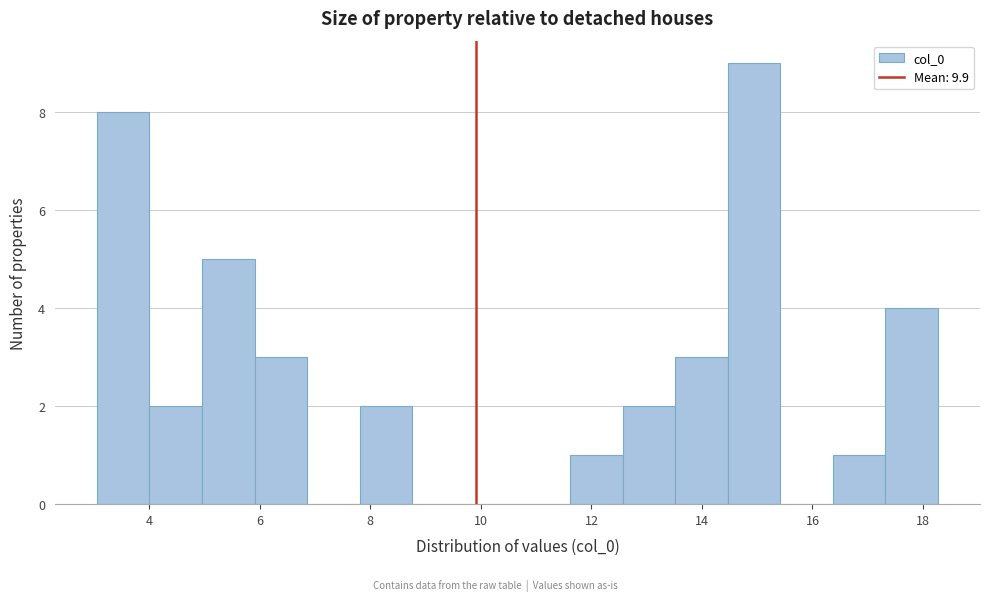

Reading left to right, list every bar in this chart as the range it spans on the x-axis followed by its height. Neither the bar edges nor the heights are printed on the chart, so give them approximately, as read against the axes.

3.0 to 4.0: 8
4.0 to 5.0: 2
5.0 to 6.0: 5
6.0 to 6.8: 3
6.8 to 7.8: 0
7.8 to 8.8: 2
8.8 to 9.8: 0
9.8 to 10.6: 0
10.6 to 11.6: 0
11.6 to 12.6: 1
12.6 to 13.6: 2
13.6 to 14.4: 3
14.4 to 15.4: 9
15.4 to 16.4: 0
16.4 to 17.4: 1
17.4 to 18.2: 4